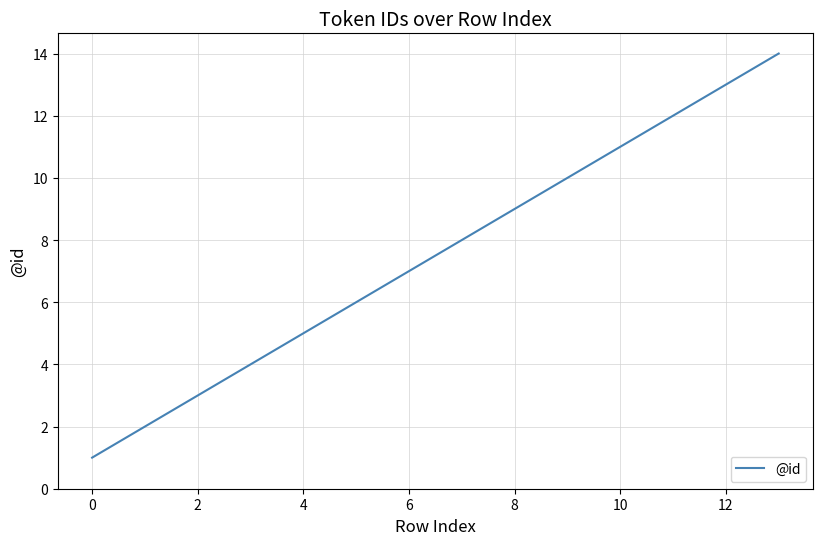

What is the greatest value displayed?

14